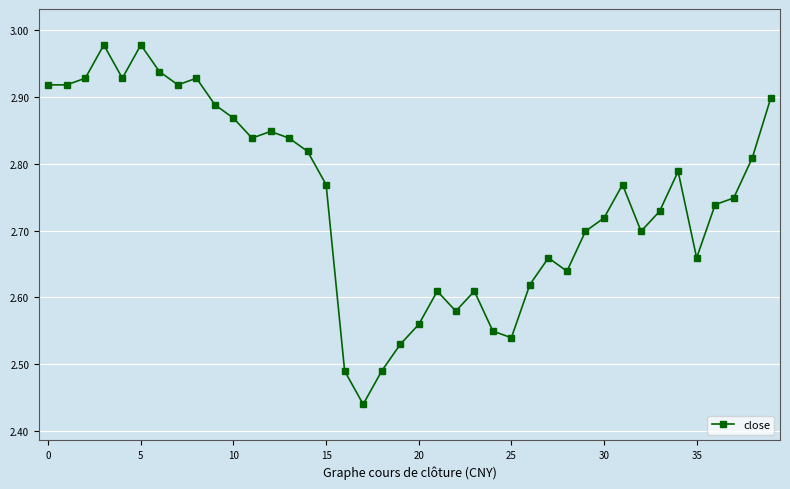

True or false: there are more than 0 points higher than both neighbors.

True